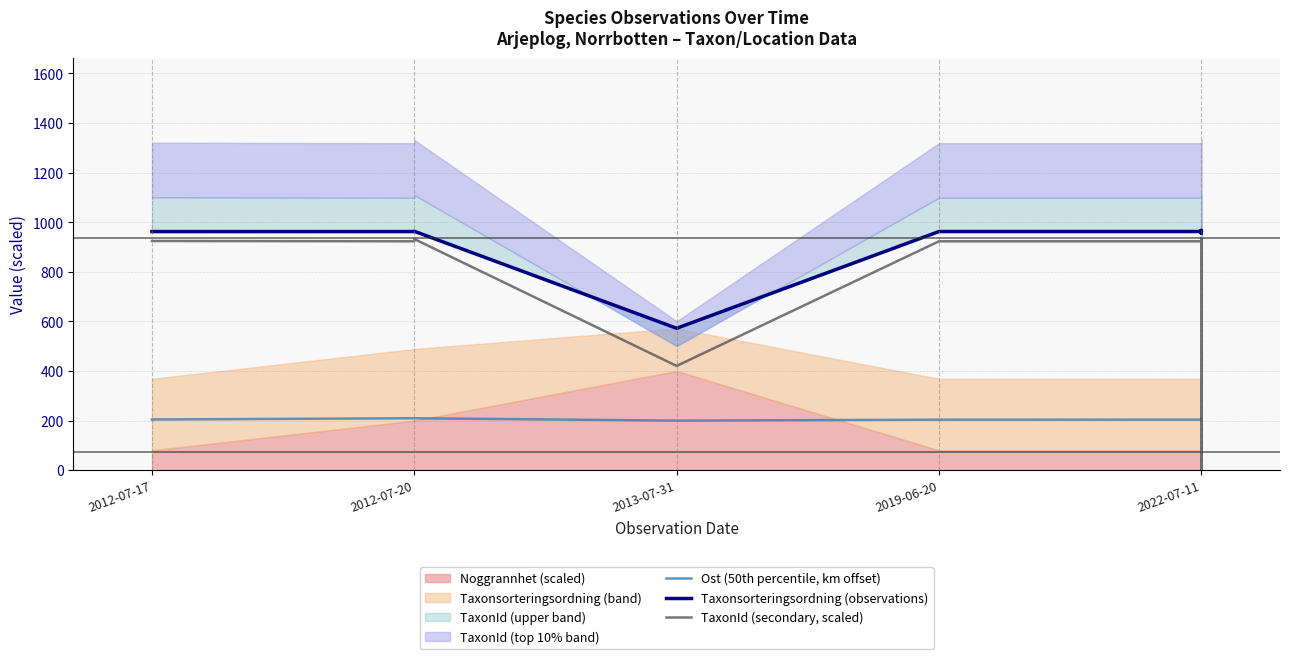

Which has a higher value, 2022-07-11 or 2012-07-20?

2012-07-20